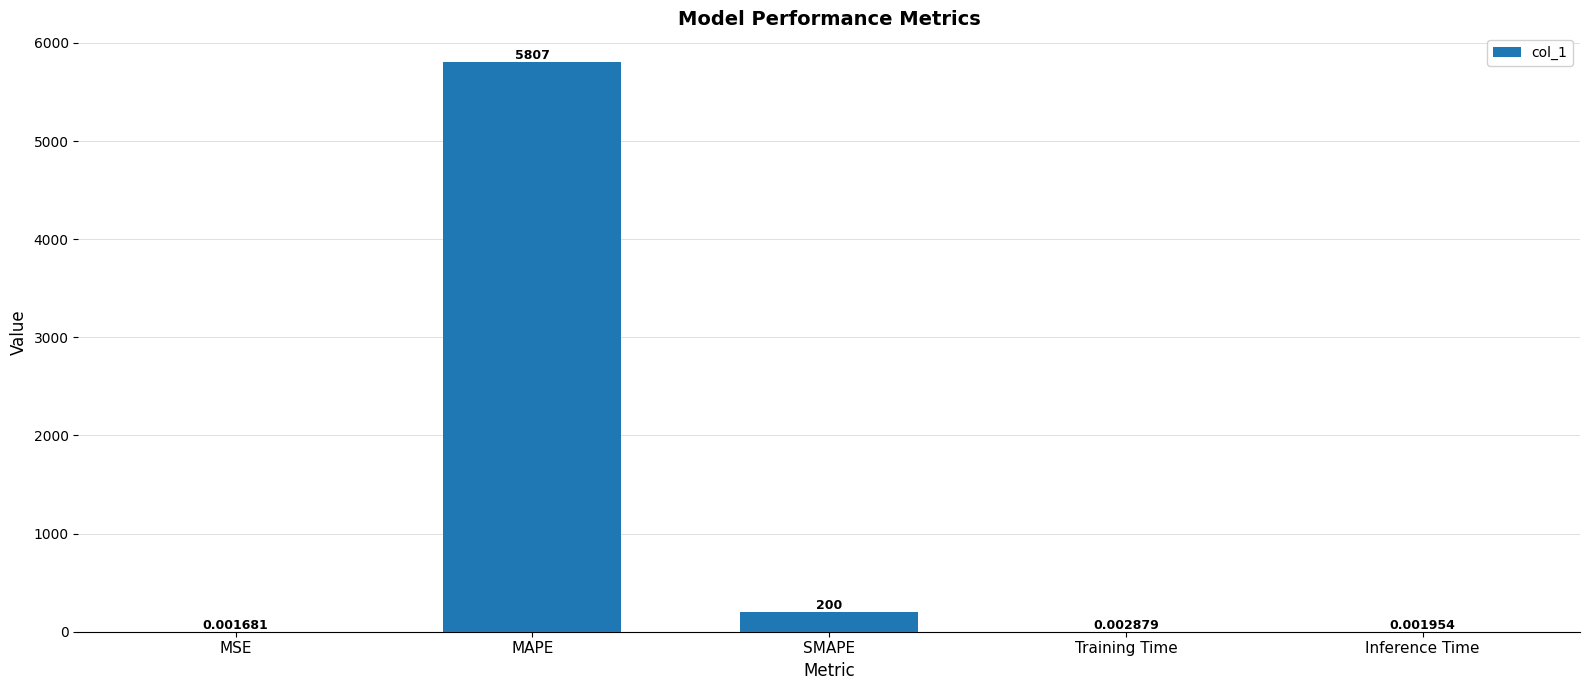

What is the change in value from SMAPE to Inference Time?

-200.0